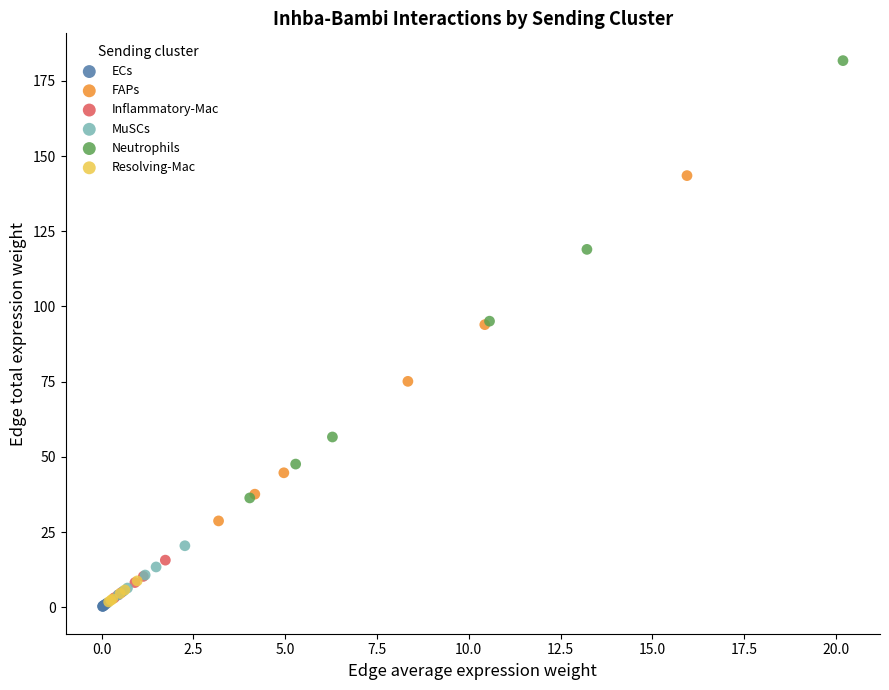

Which series reaches the maximum Y coordinate?

Neutrophils